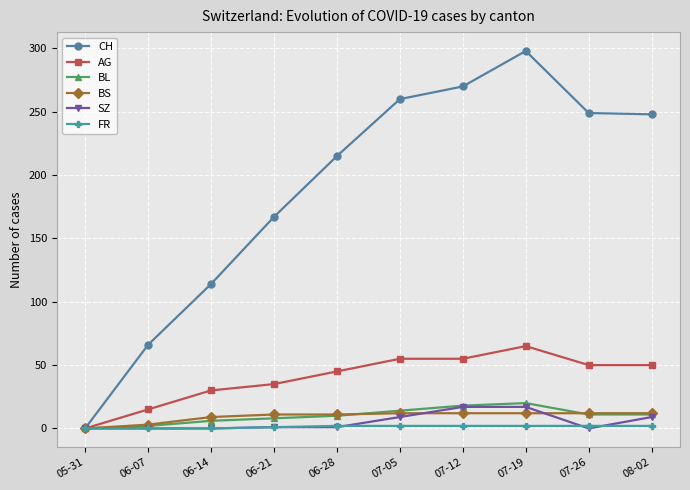

Between 06-07 and 06-21, which series saw the biggest shift?

CH